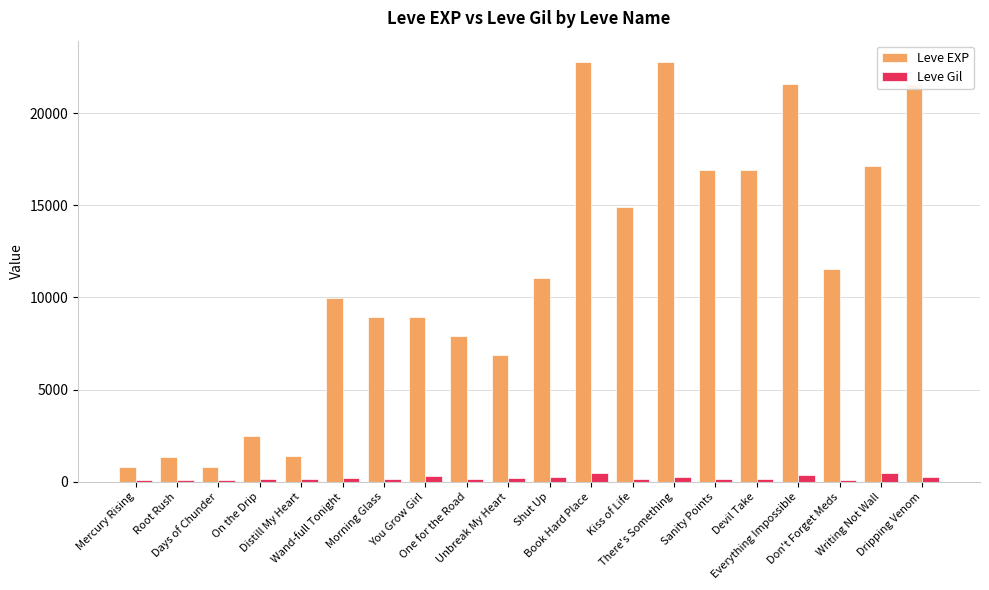

At how many categories does at least one series exceed 1655?

16